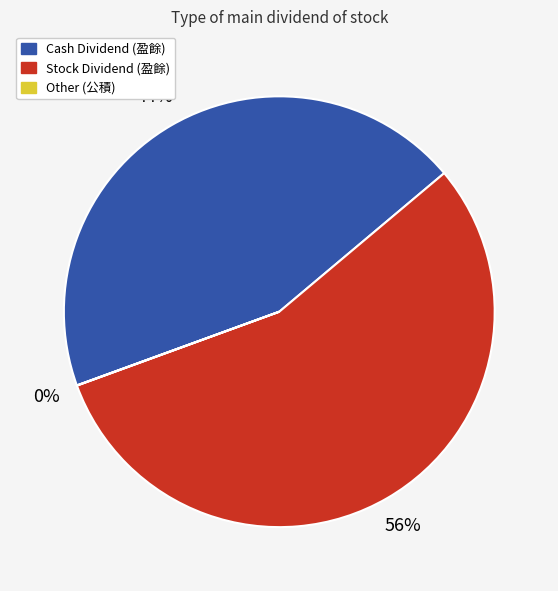

What is the largest slice in the pie chart?

Stock Dividend (盈餘)